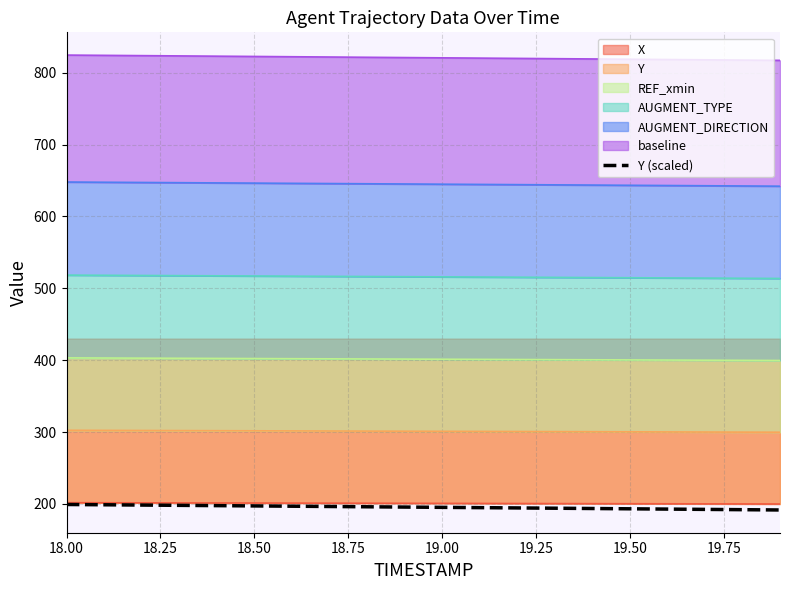

What is the greatest value displayed?

199.1